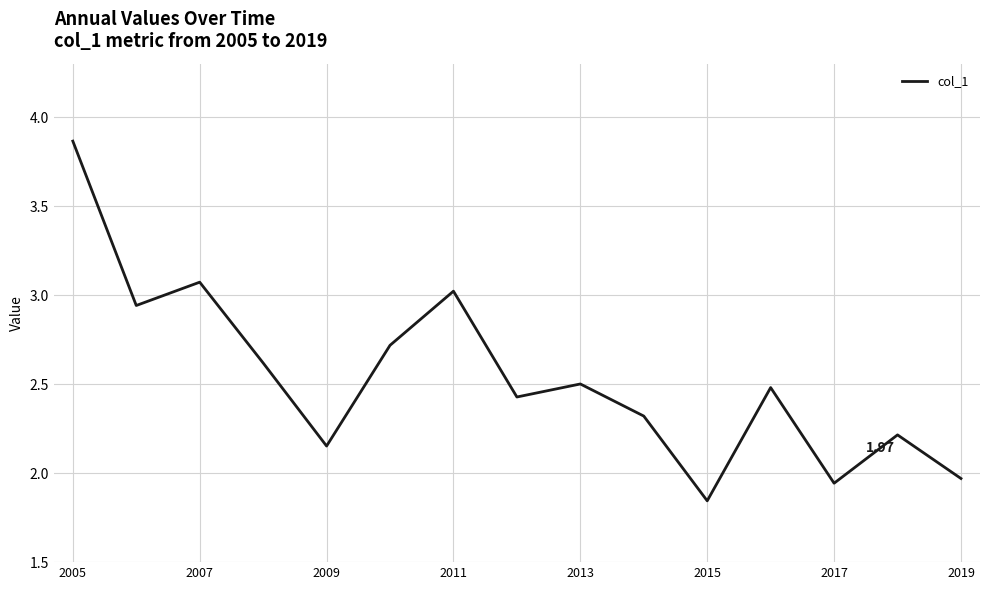

How many lines are shown in the chart?

1